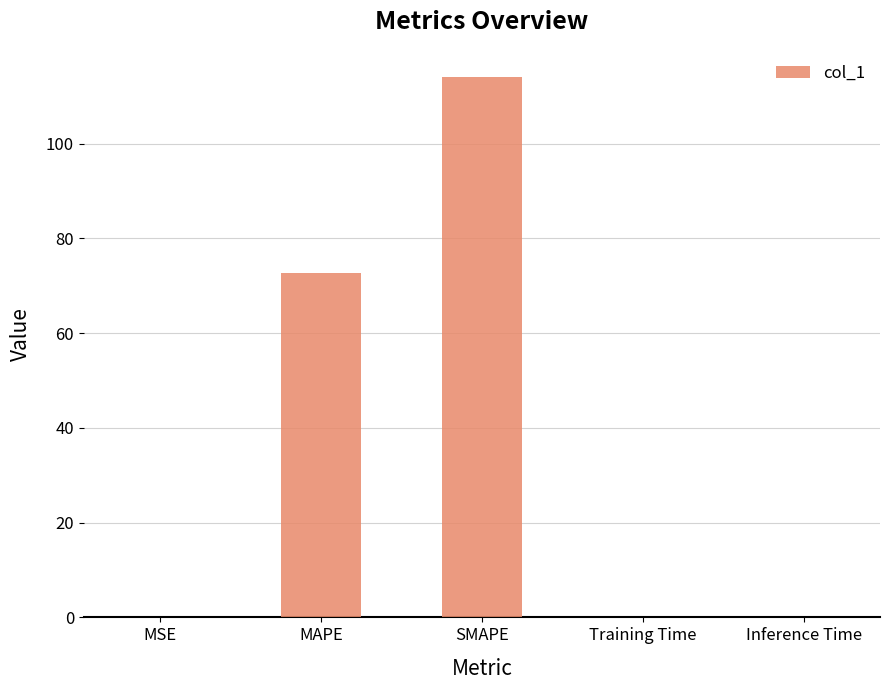

Where is the data nearest to the value 57?

MAPE